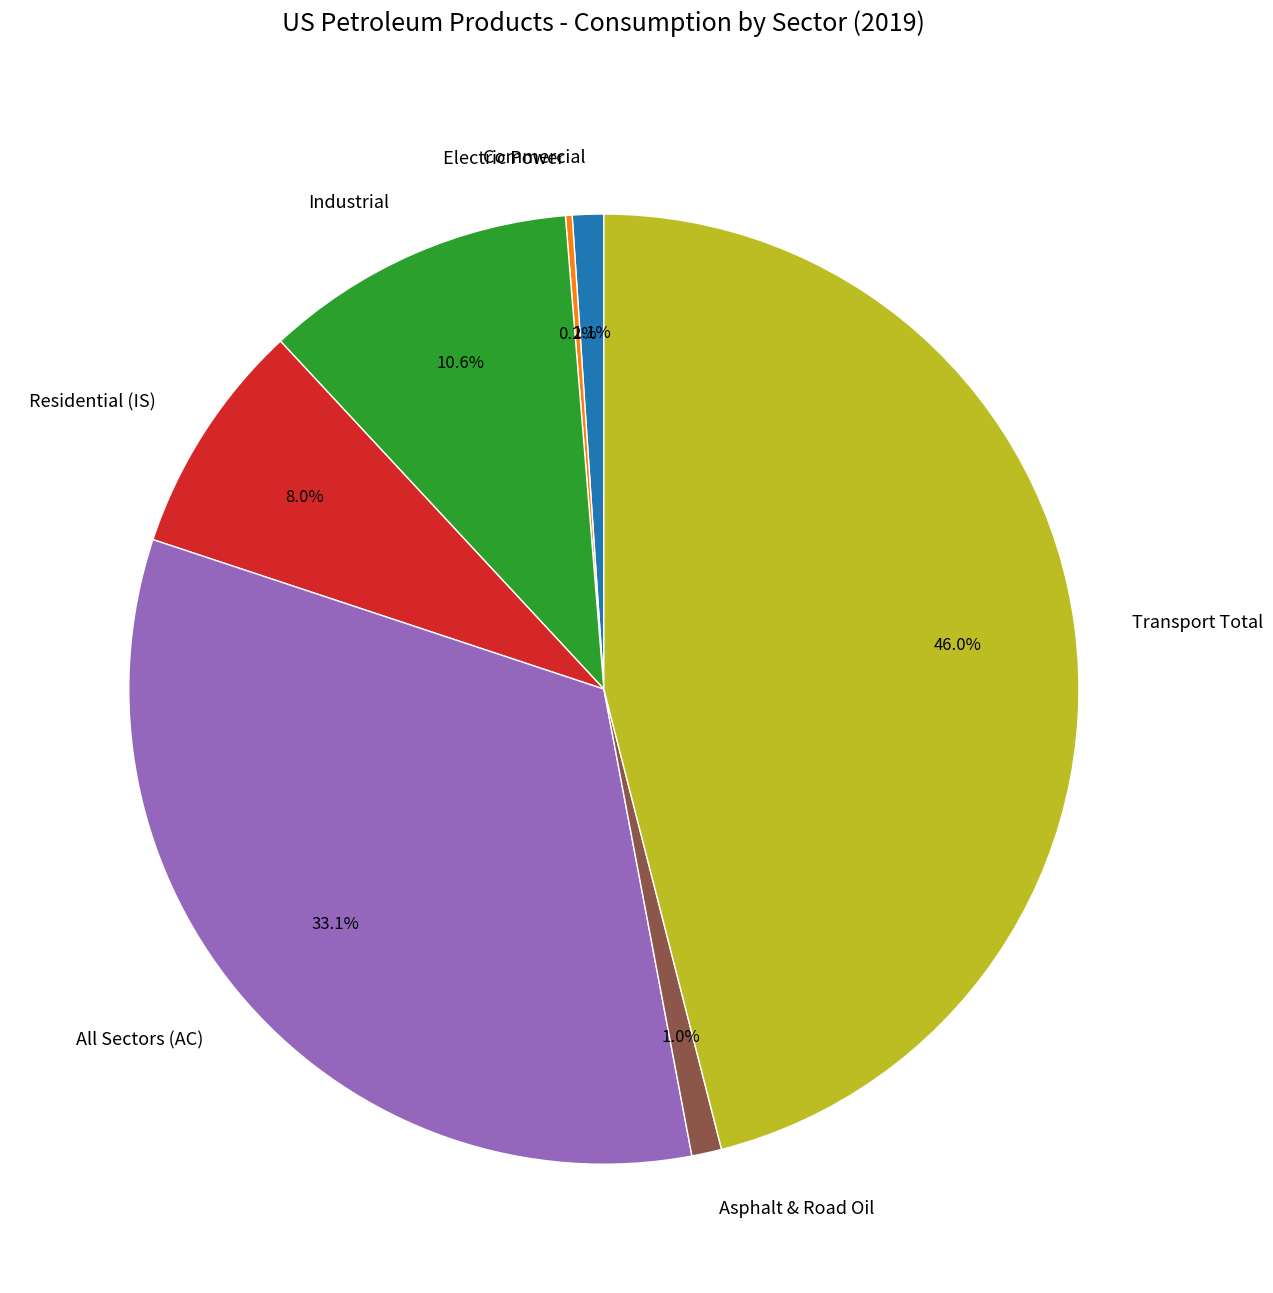

Approximately how many times larger is the value at Residential (IS) compared to Industrial?

0.8